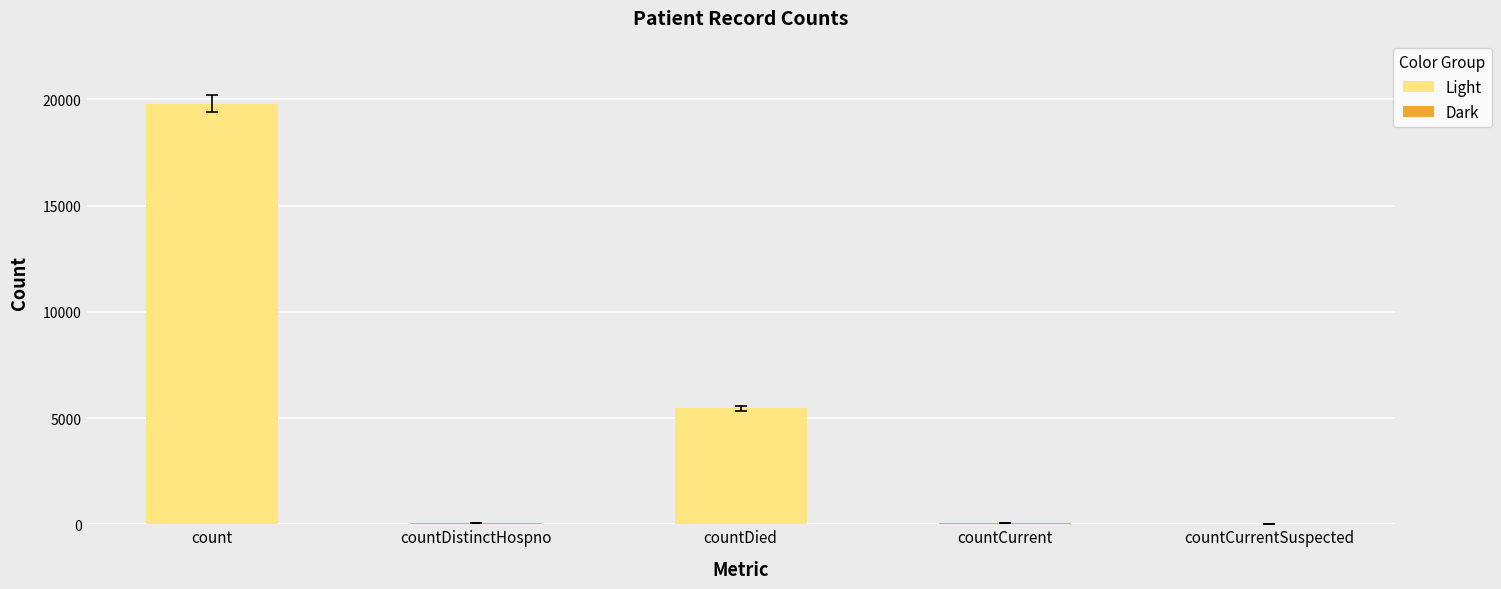

What is the approximate value at count?

19789